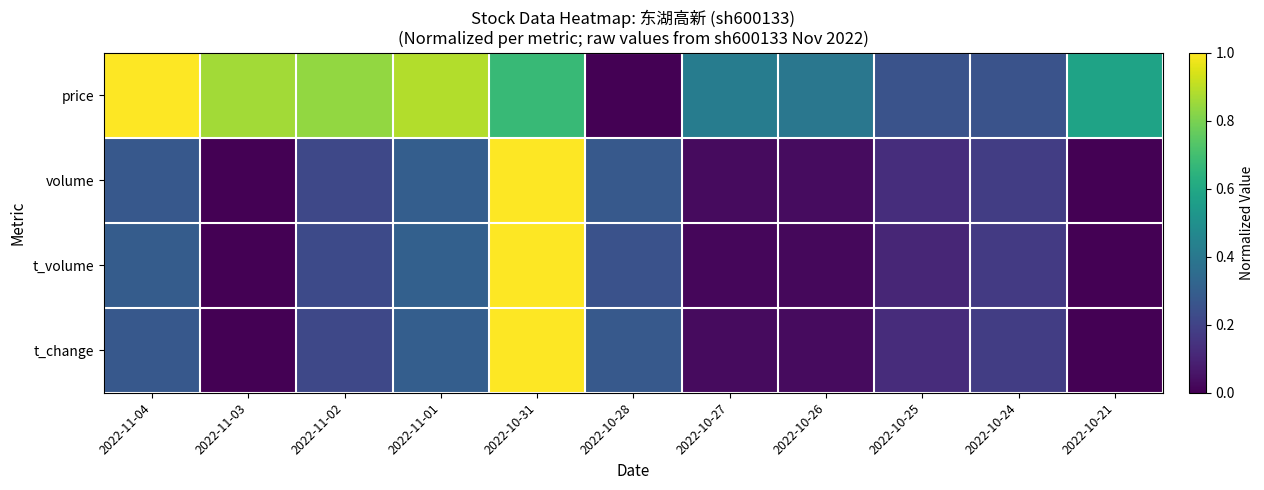

Count the number of data series in this chart.

4